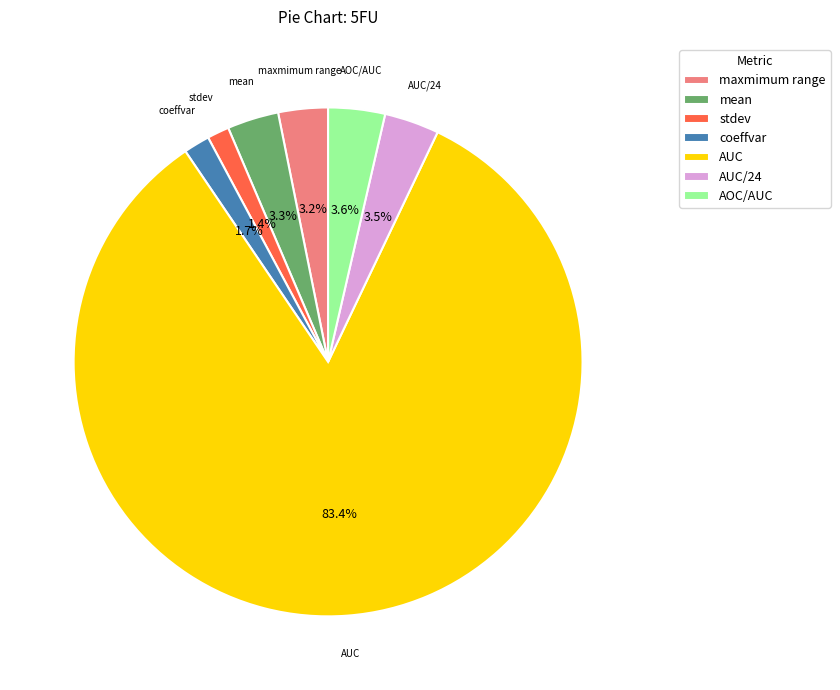

Which slice is the largest?

AUC